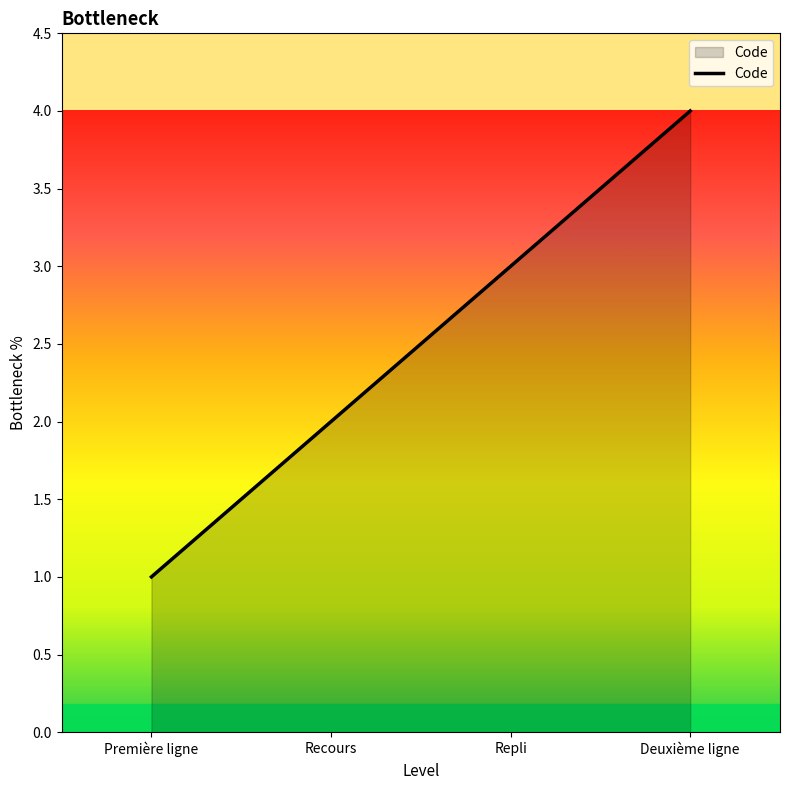

What position from the right is Recours?

3